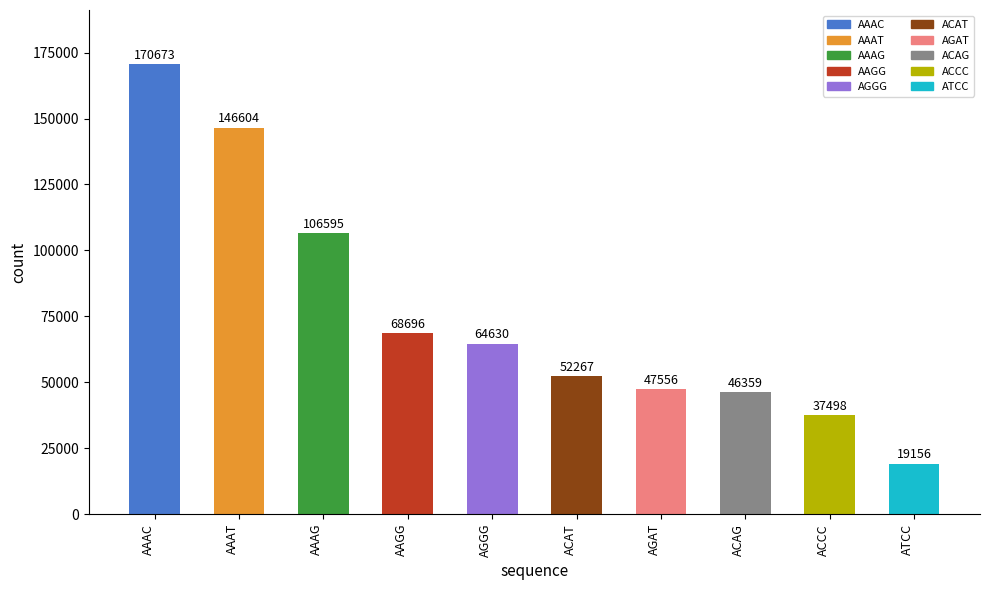

List the labels in order of value, smallest first.

ATCC, ACCC, ACAG, AGAT, ACAT, AGGG, AAGG, AAAG, AAAT, AAAC